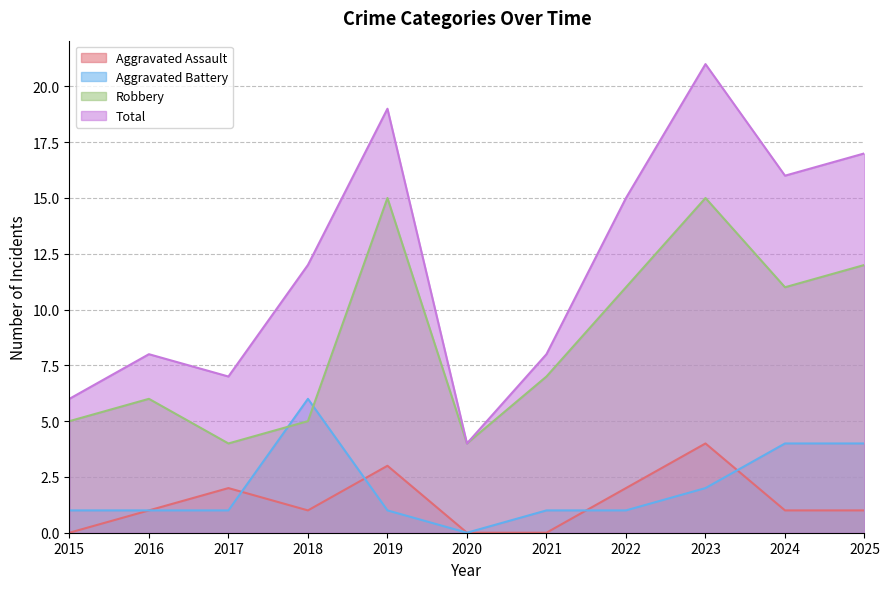

How many data points does each series have?

11